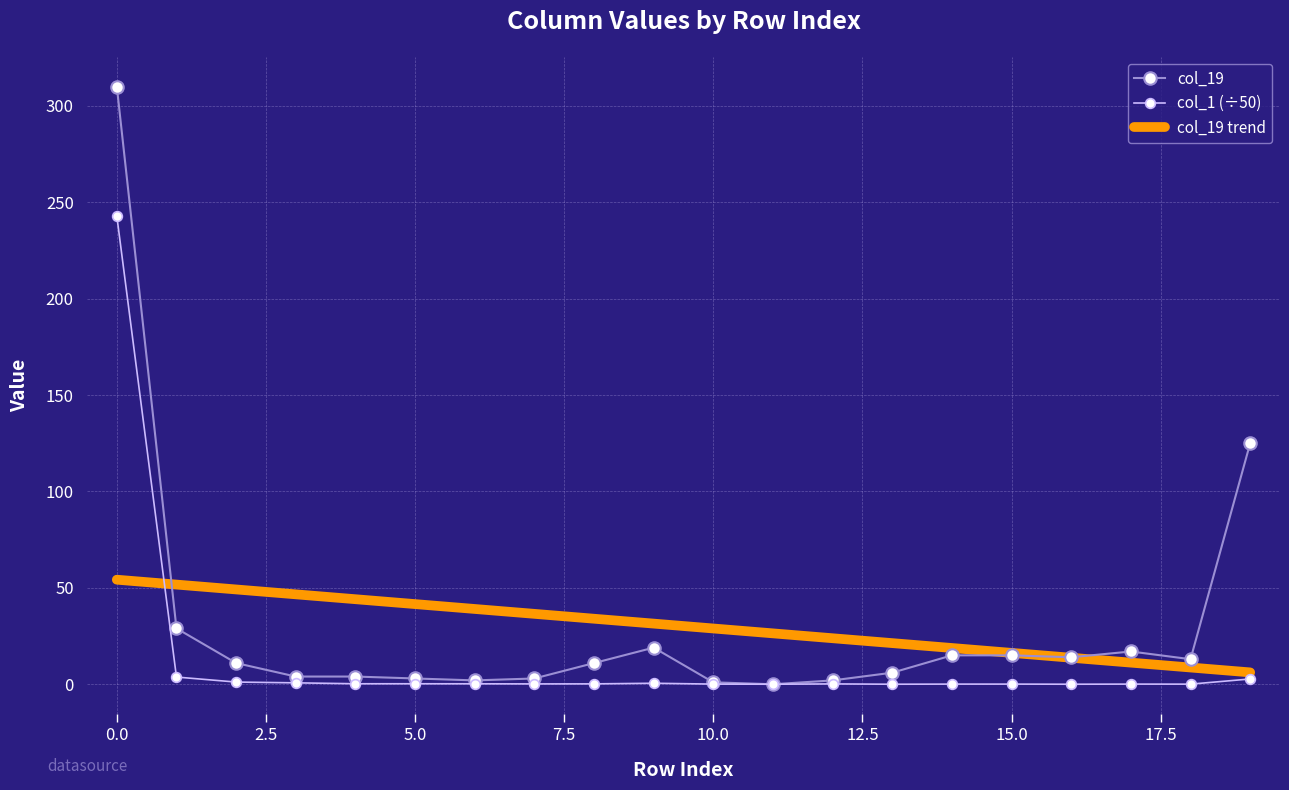

List the series in order of their peak value, lowest first.

col_19 trend, col_1 (÷50), col_19